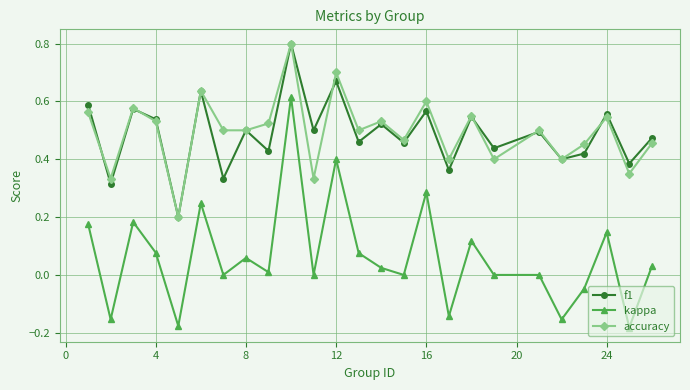

How many categories are shown in the chart?

25